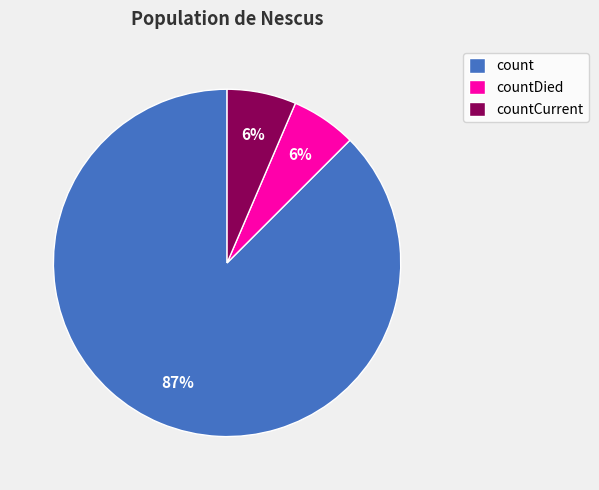

Is it true that countDied is 12% of the pie?

False